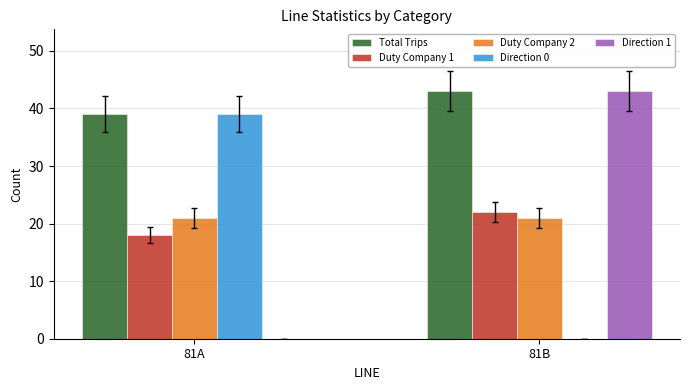

How many values in Direction 1 are above zero?

1